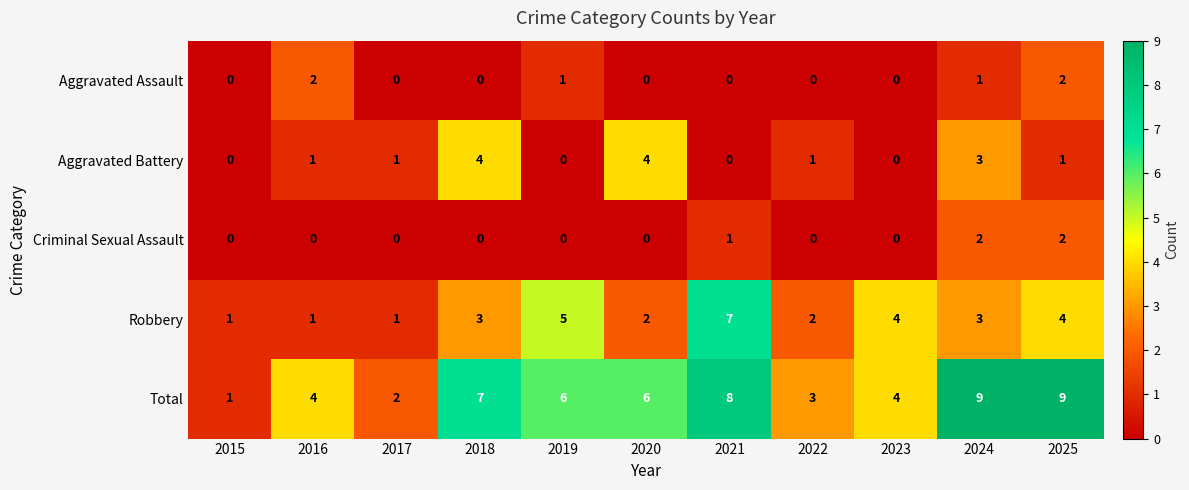

The value of Aggravated Assault at 2017 is -1. True or false?

False